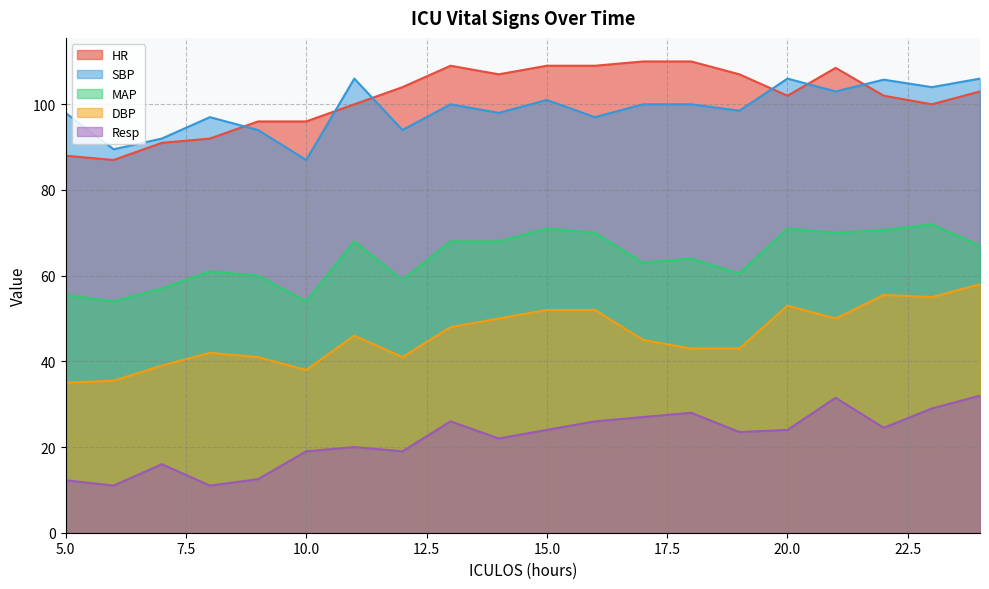

What are all the series names shown in the legend?

HR, SBP, MAP, DBP, Resp